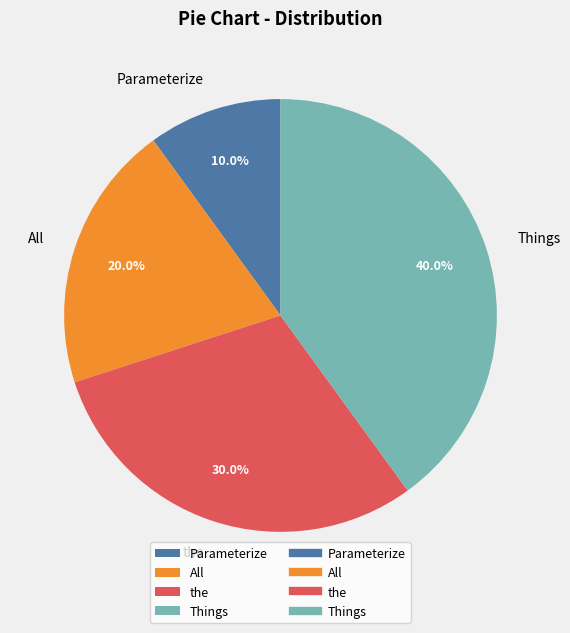

How many segments does this pie chart have?

4